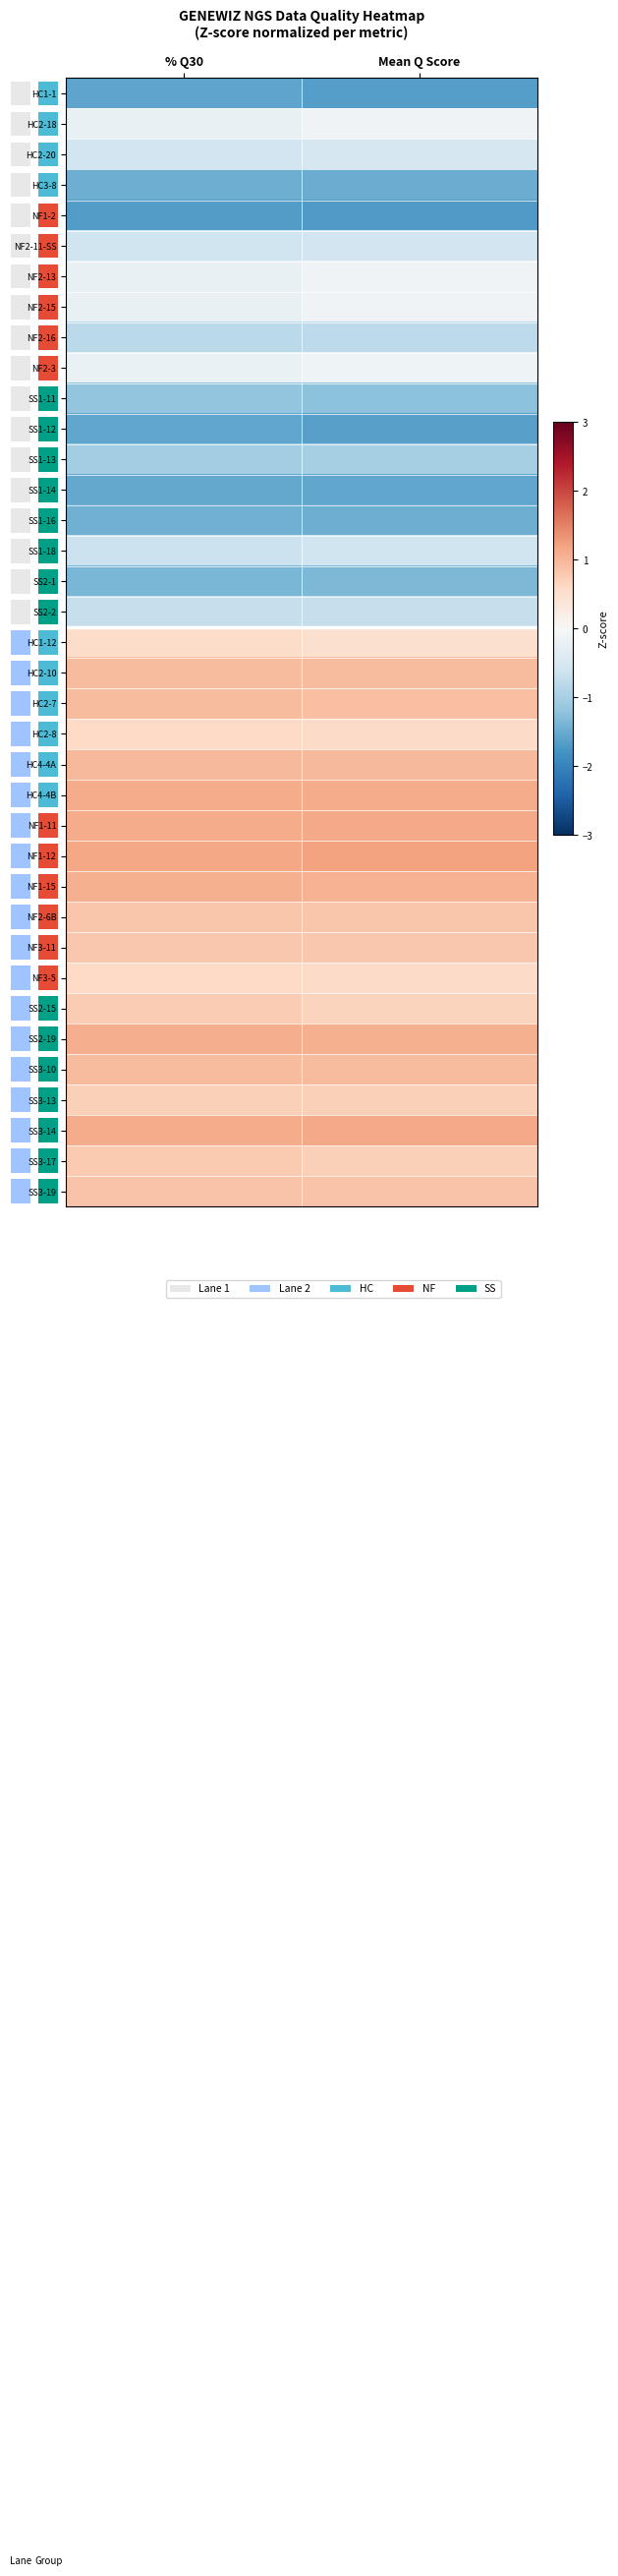

Reading left to right, list all the values displayed in this chart.

row_0: 0=-1.6	1=-1.6
row_1: 0=-0.2	1=-0.1
row_2: 0=-0.6	1=-0.5
row_3: 0=-1.5	1=-1.5
row_4: 0=-1.7	1=-1.7
row_5: 0=-0.6	1=-0.6
row_6: 0=-0.2	1=-0.1
row_7: 0=-0.2	1=-0.1
row_8: 0=-0.8	1=-0.8
row_9: 0=-0.2	1=-0.1
row_10: 0=-1.2	1=-1.2
row_11: 0=-1.6	1=-1.6
row_12: 0=-1.0	1=-1.0
row_13: 0=-1.5	1=-1.6
row_14: 0=-1.4	1=-1.5
row_15: 0=-0.6	1=-0.6
row_16: 0=-1.4	1=-1.3
row_17: 0=-0.7	1=-0.7
row_18: 0=0.5	1=0.5
row_19: 0=1.0	1=0.9
row_20: 0=1.0	1=0.9
row_21: 0=0.6	1=0.6
row_22: 0=1.0	1=1.0
row_23: 0=1.1	1=1.1
row_24: 0=1.1	1=1.1
row_25: 0=1.2	1=1.2
row_26: 0=1.1	1=1.1
row_27: 0=0.8	1=0.8
row_28: 0=0.8	1=0.8
row_29: 0=0.6	1=0.6
row_30: 0=0.8	1=0.7
row_31: 0=1.1	1=1.1
row_32: 0=1.0	1=0.9
row_33: 0=0.7	1=0.7
row_34: 0=1.1	1=1.1
row_35: 0=0.8	1=0.7
row_36: 0=0.9	1=0.9